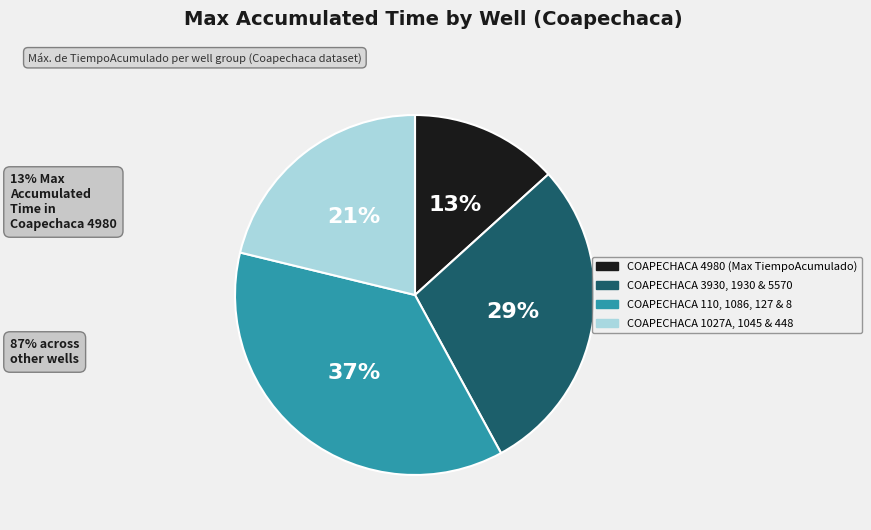

Count the number of slices in the pie.

4